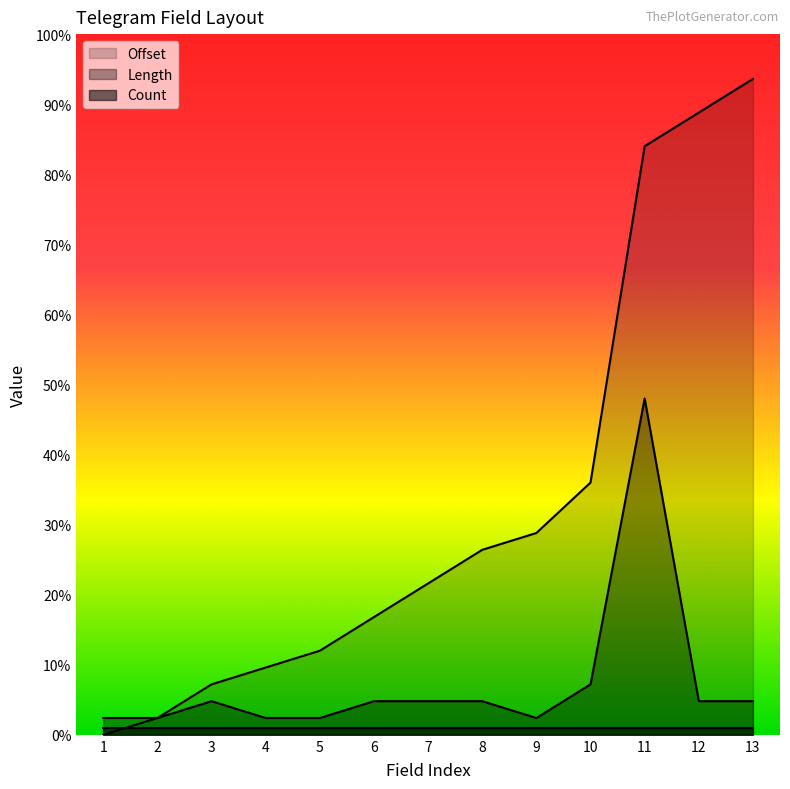

True or false: Offset and Length cross at least once.

False